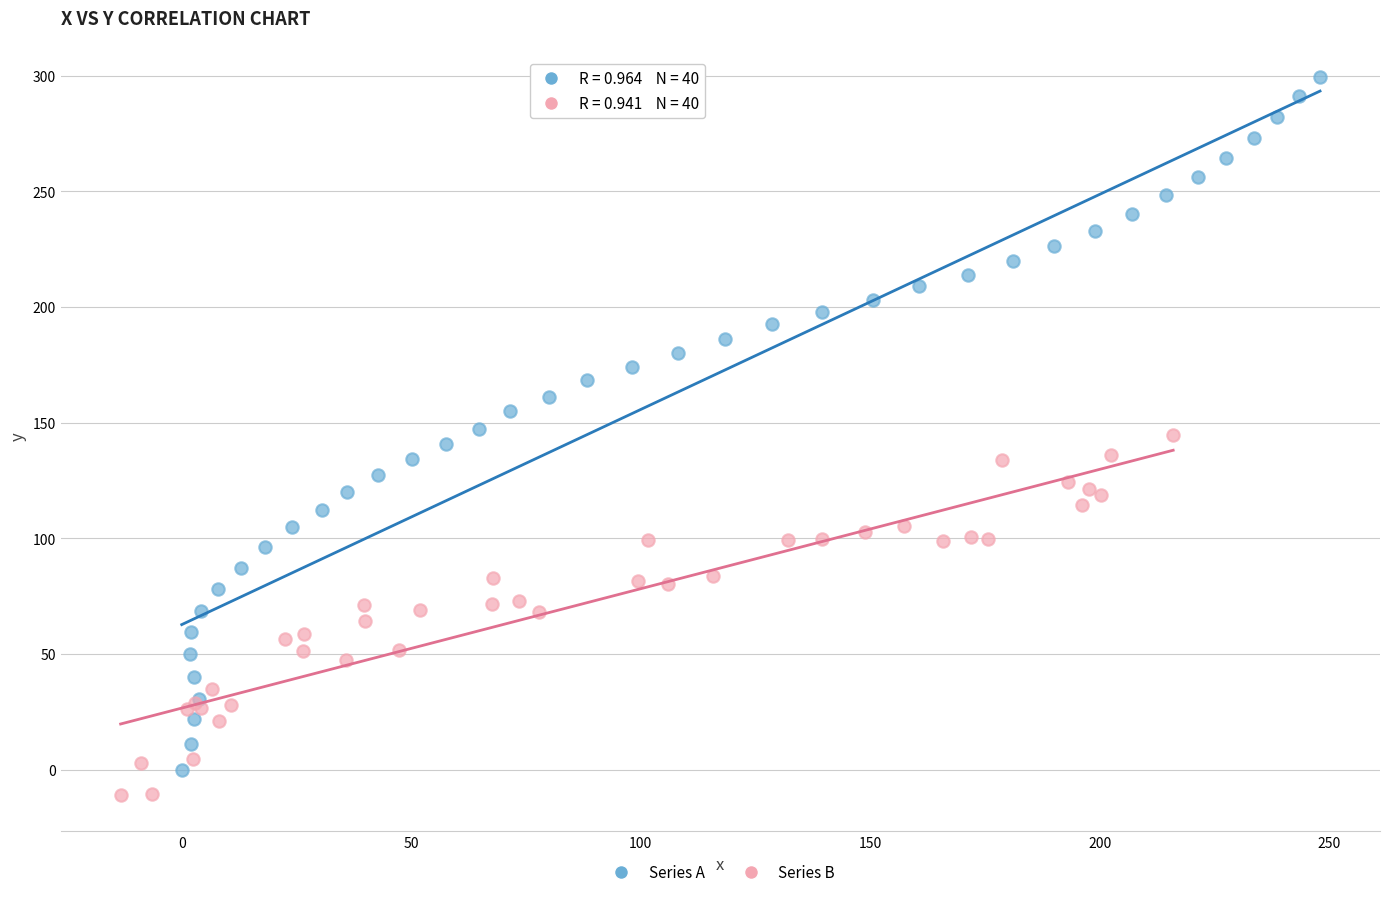

Which series has the widest spread of Y values?

Series A